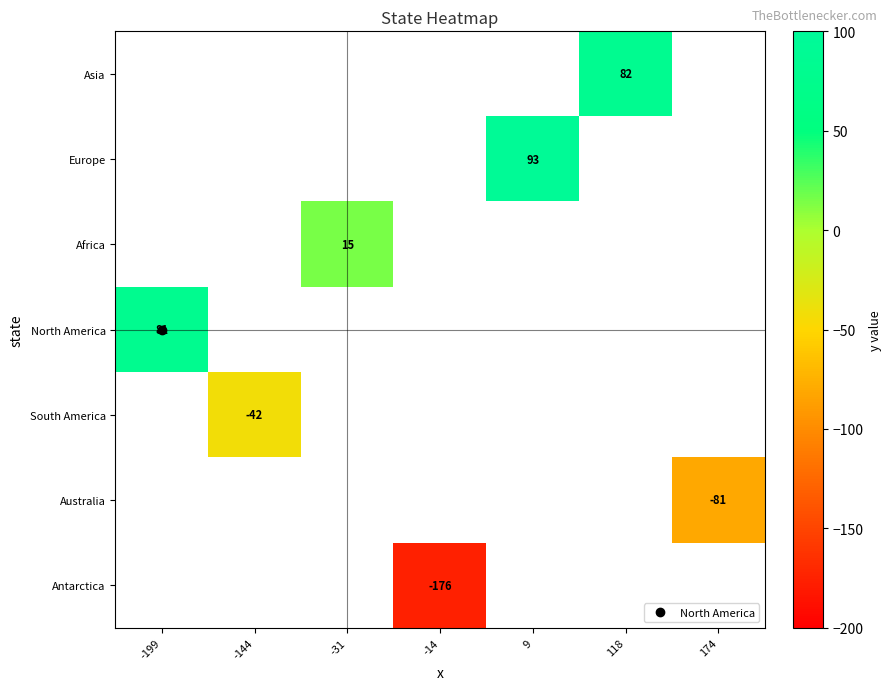

At which category does the chart reach its minimum across all series?

-14